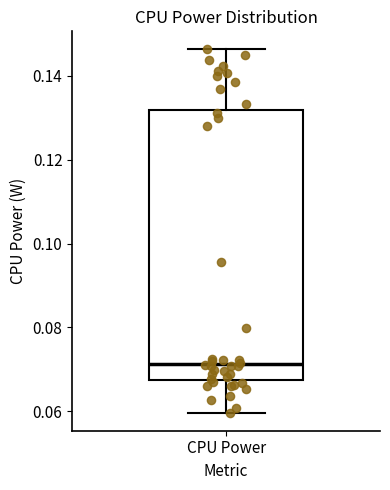

Read this box plot against the y-axis: the position of the median line, the range covered by the box, and the ends of both whiskers. The values are not printed on the chart, so give them approximately, as read against the axis.

median 0.072, box 0.068 to 0.132, whiskers 0.060 to 0.146